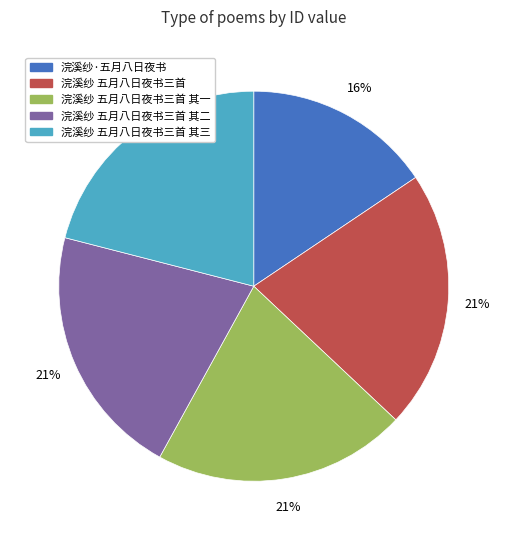

Which slice is the smallest?

浣溪纱·五月八日夜书